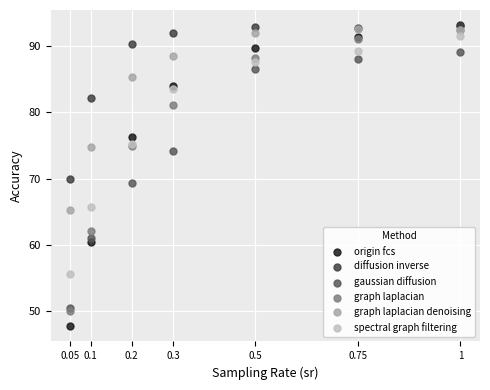

What are all the series names shown in the legend?

origin fcs, diffusion inverse, gaussian diffusion, graph laplacian, graph laplacian denoising, spectral graph filtering